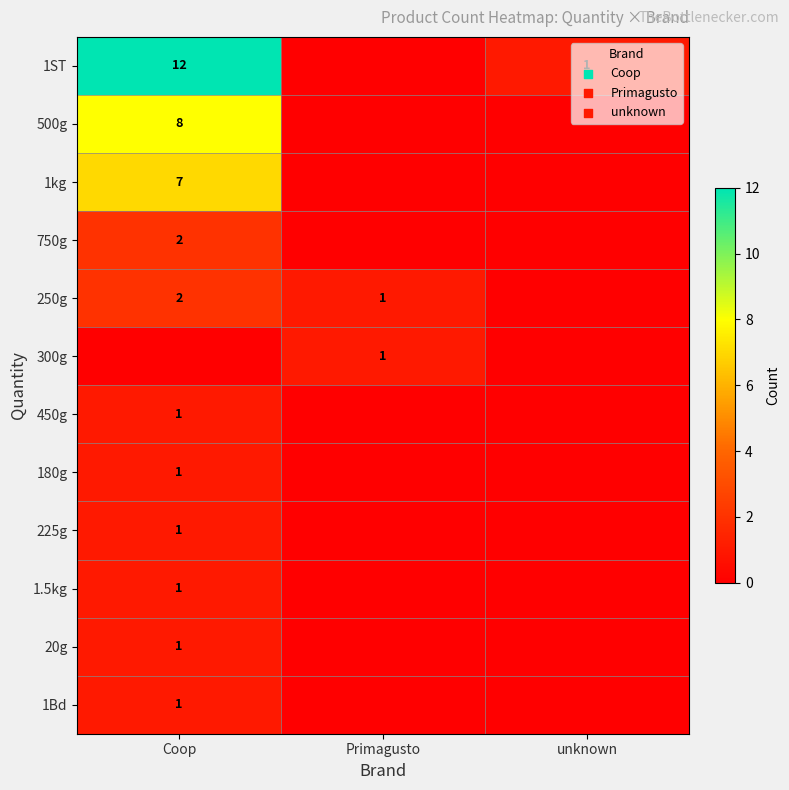

True or false: 1Bd has a value of 0 at Coop.

False